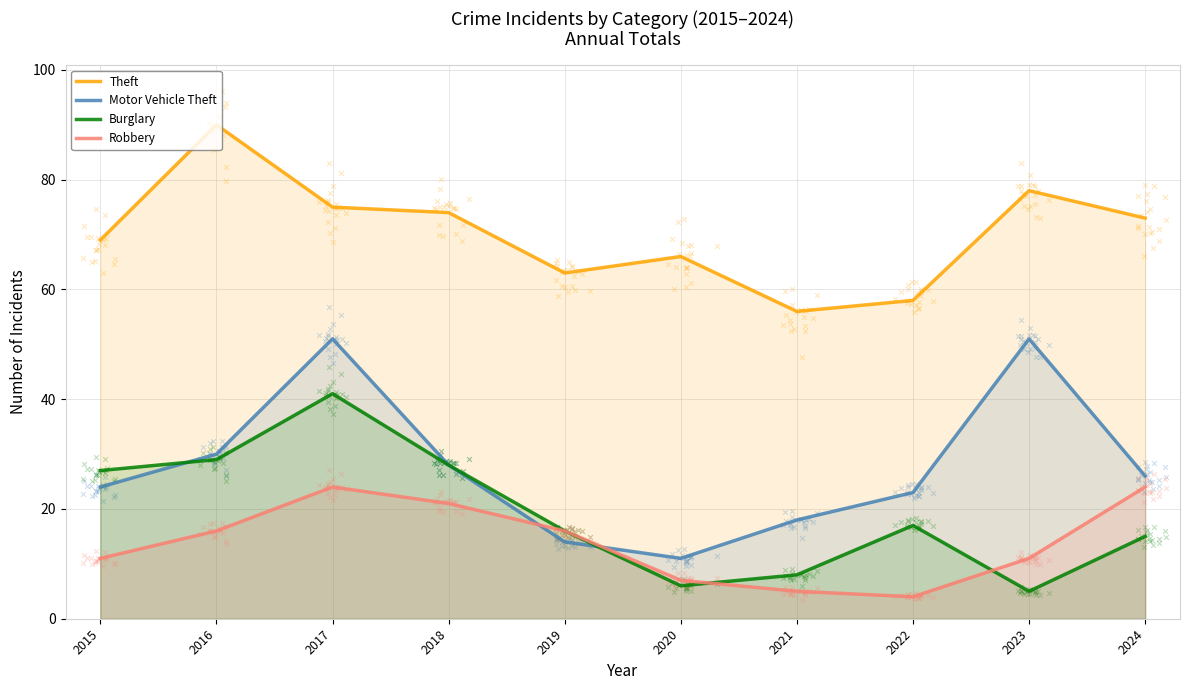

Is the value of Motor Vehicle Theft at 2023 greater than the value of Burglary at 2021?

Yes